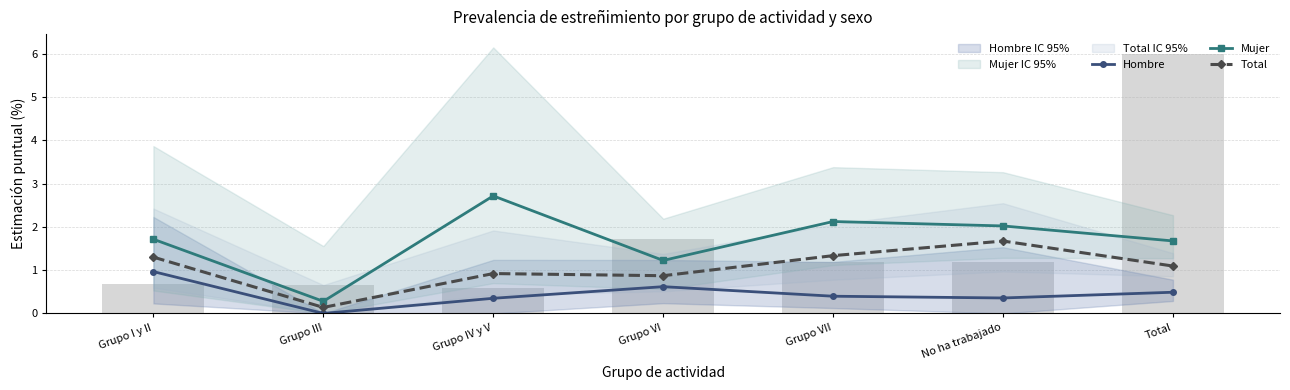

At which label does Mujer reach its minimum?

Grupo III